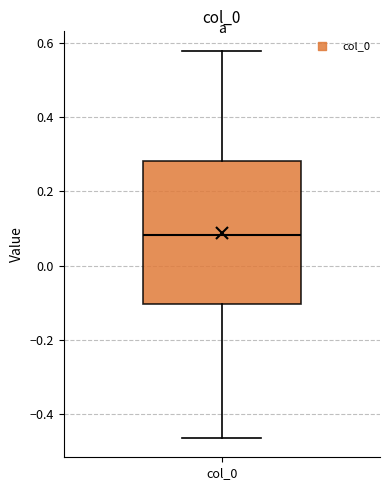

Transcribe this box plot: give where the median line is, the range the box spans, and where the two whiskers end, as read against the y-axis. The values are not printed on the chart, so give them approximately, as read against the axis.

median 0.08, box -0.10 to 0.28, whiskers -0.46 to 0.58